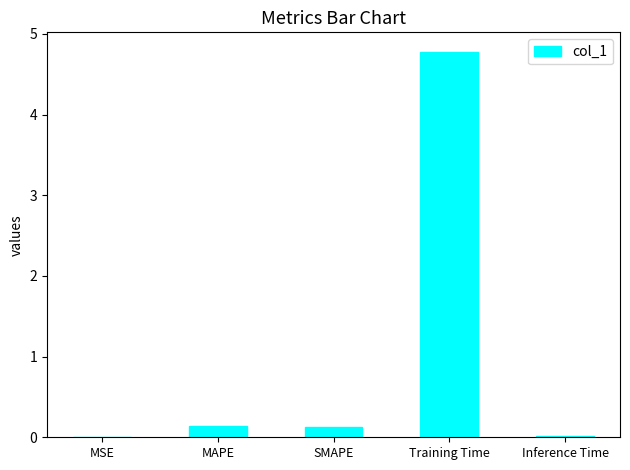

Between Training Time and MAPE, which is larger?

Training Time